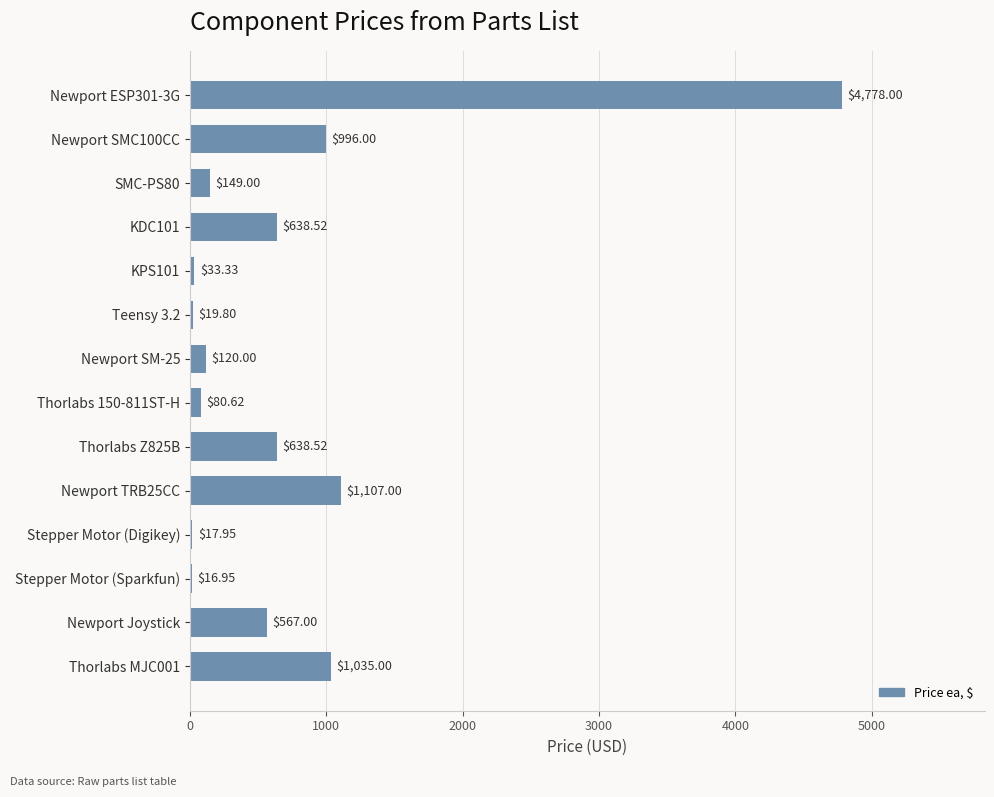

What is the sum of all values?

10197.7